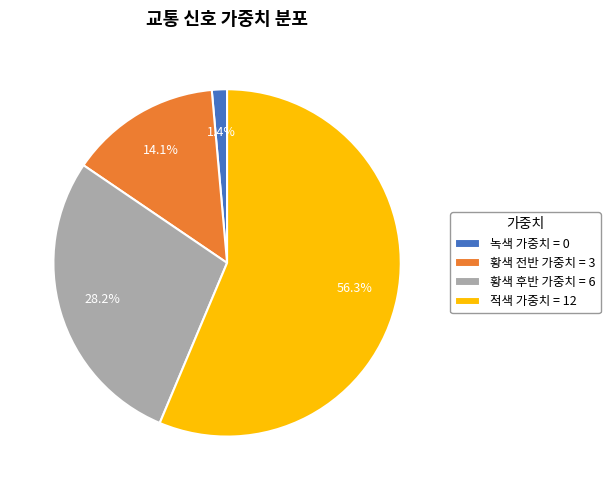

Does any single category account for the majority?

Yes